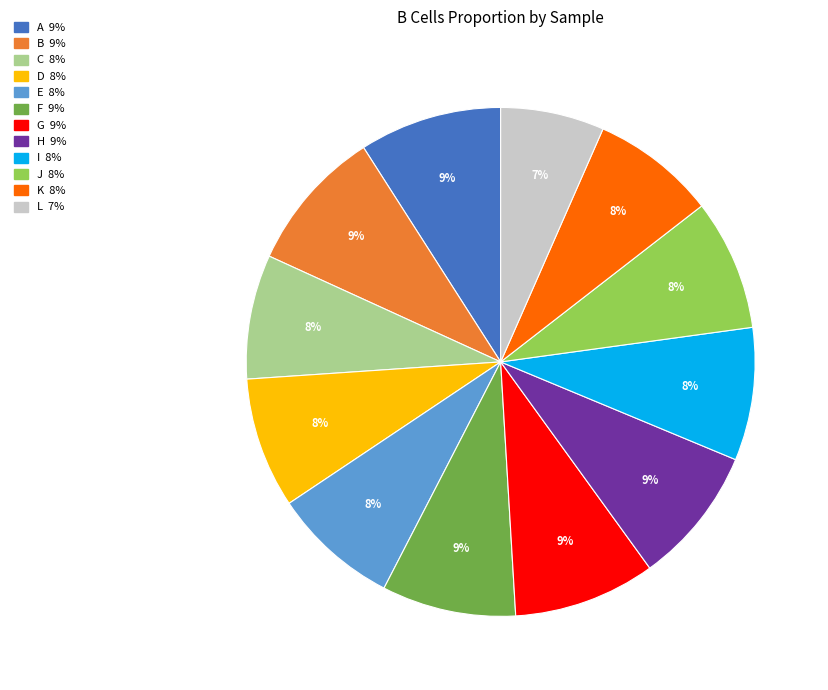

To the nearest percent, what portion does A represent?

9%